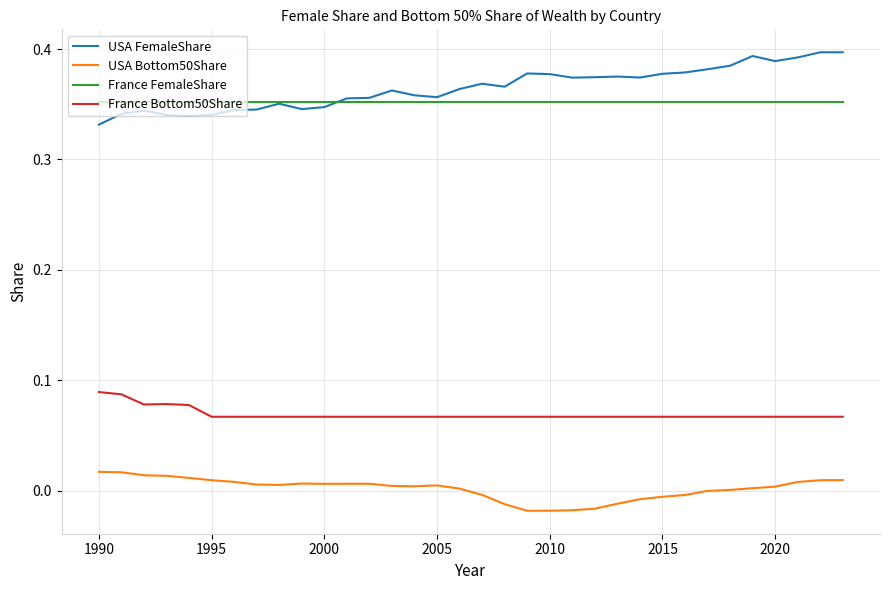

Which series has the widest spread of values?

USA FemaleShare